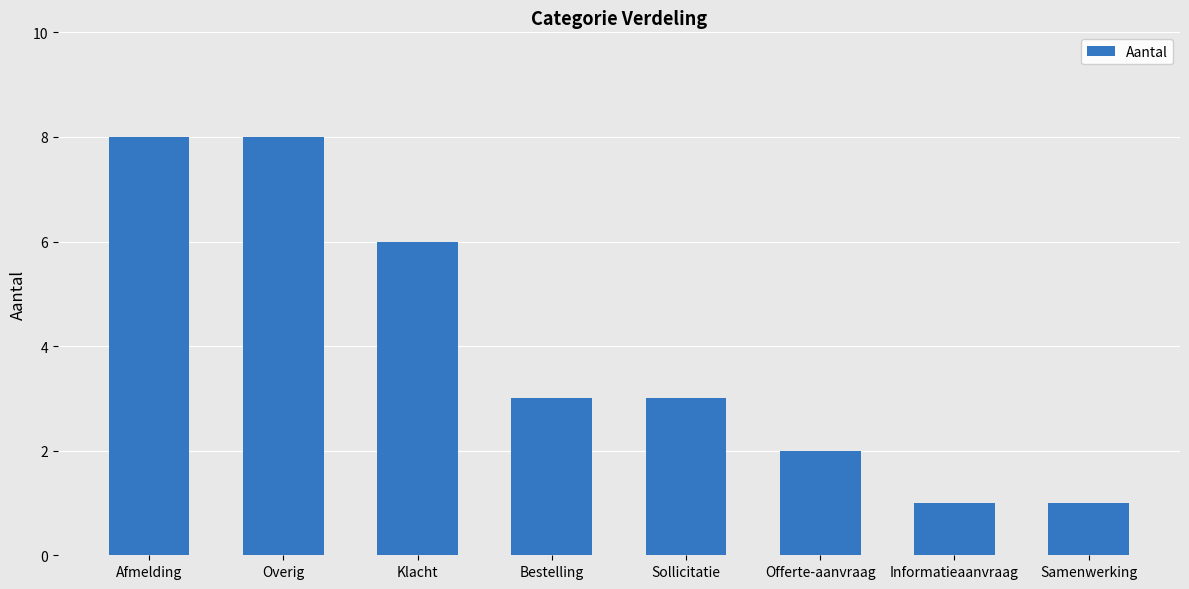

Are the bars grouped side by side (vs. stacked)?

No